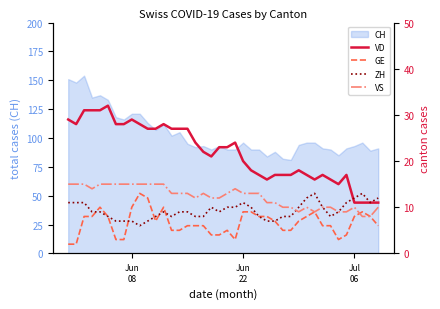

After their last crossing, which series has the higher values: VS or ZH?

ZH